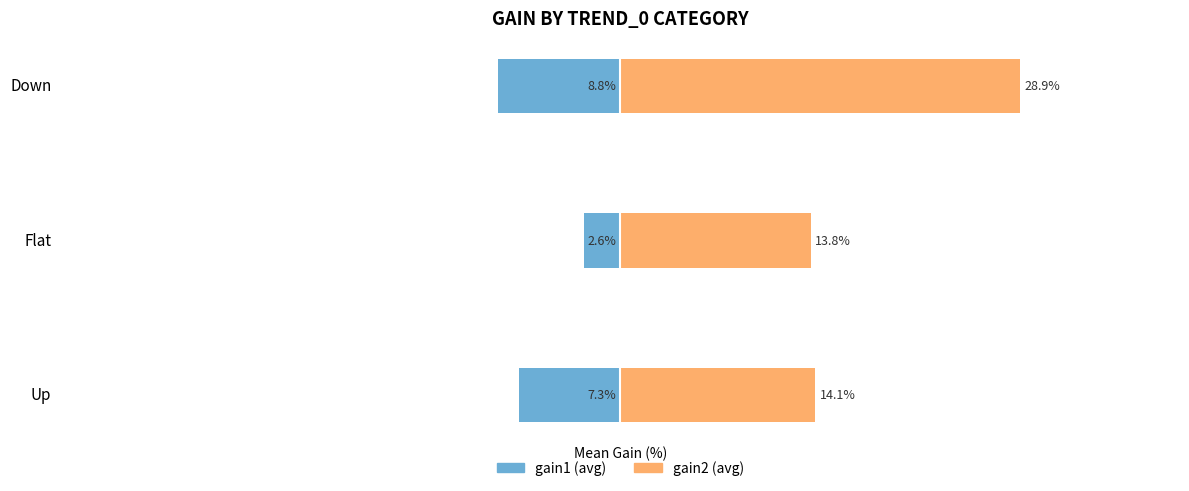

How many distinct data groups are displayed?

2